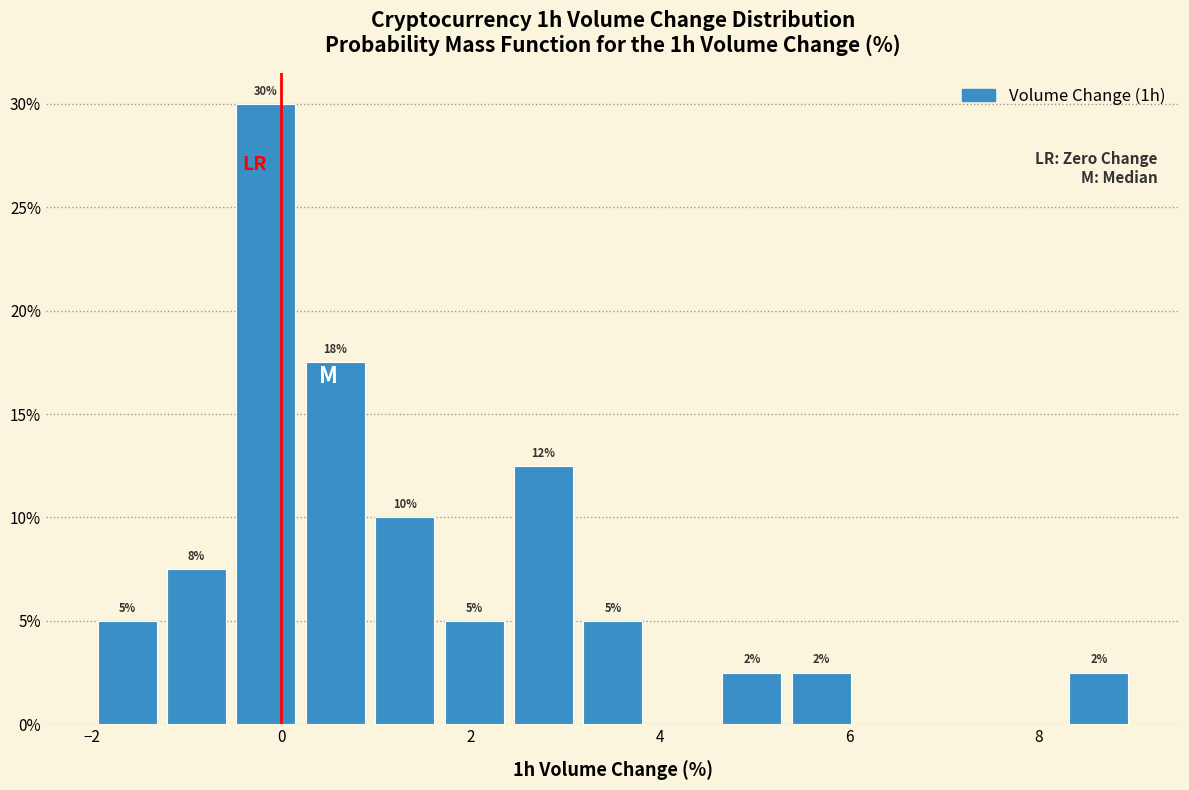

Around what value on the x-axis is the tallest bar? Give the approximate position of its centre, as read against the axis.

-0.2